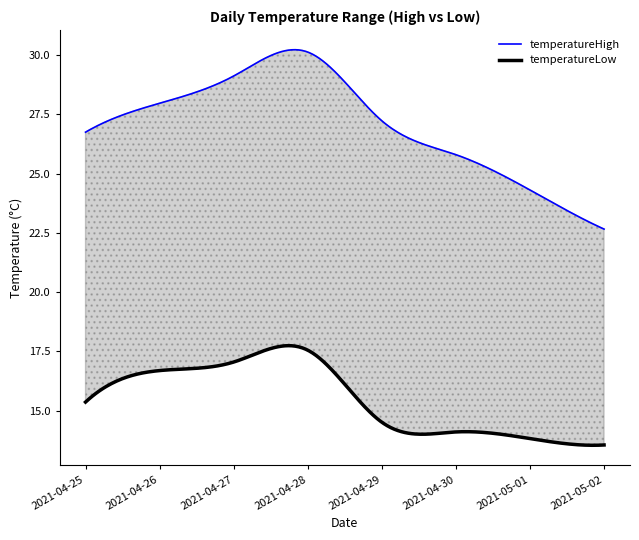

What position from the left is 2021-04-30?

6